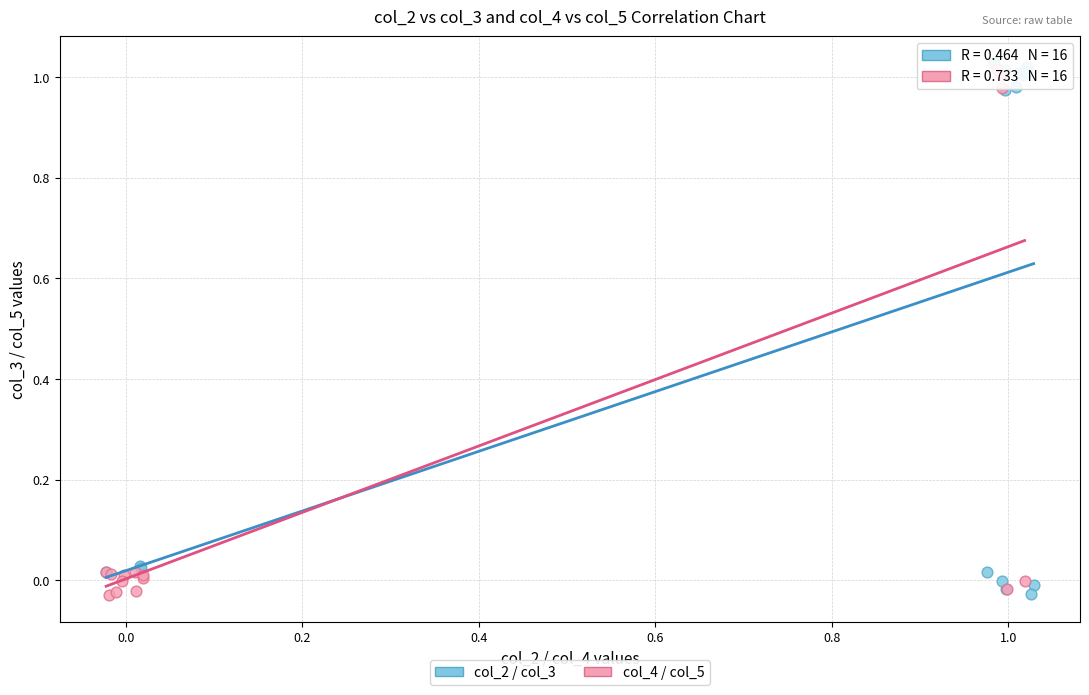

Which series contains the highest Y value?

col_2 / col_3